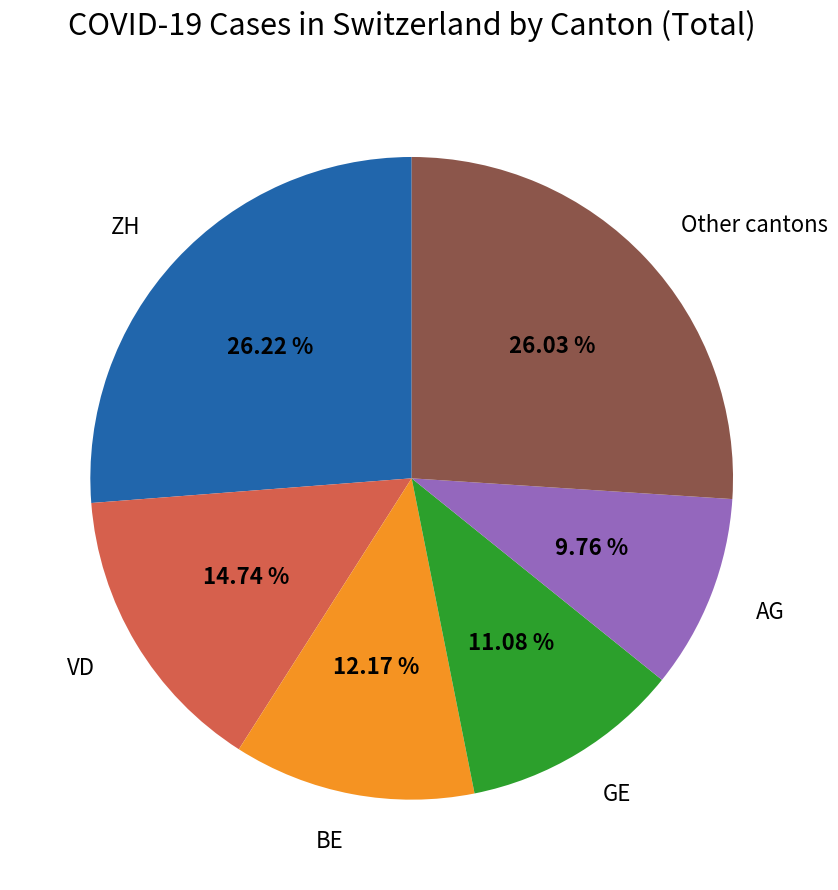

Count the number of slices in the pie.

6